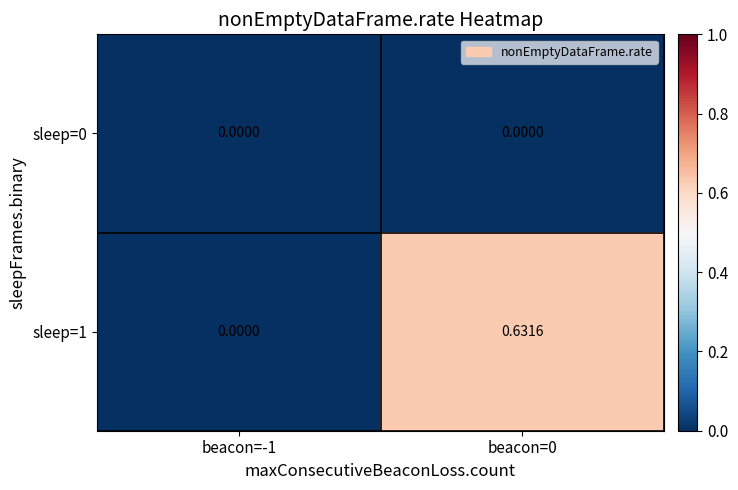

Rank the series by their maximum value, from highest to lowest.

sleep=1, sleep=0